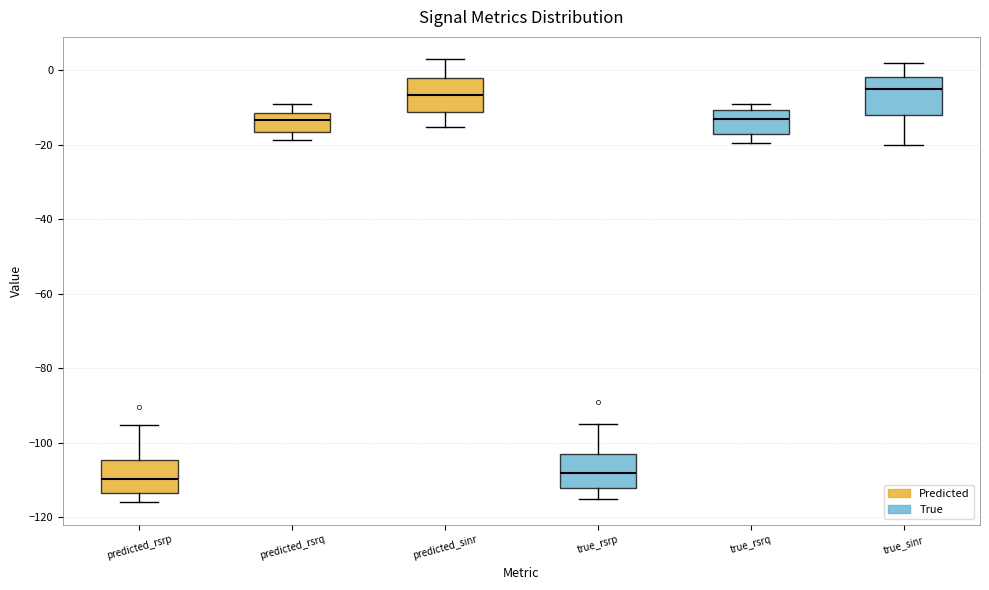

Where is the upper edge of the box for true_sinr on the y-axis? The values are not printed on the chart, so give them approximately, as read against the axis.

-2